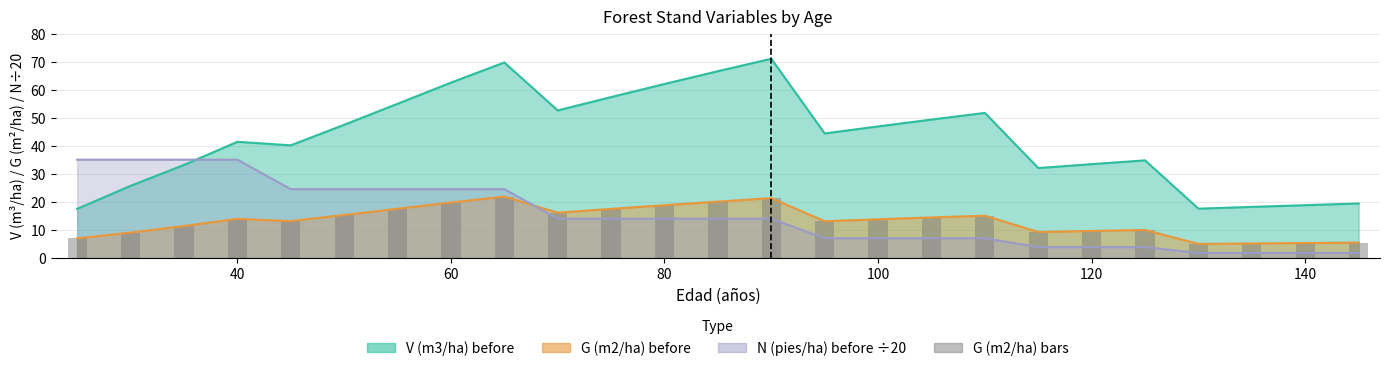

What is the value of the 17th bar from the left?

14.4